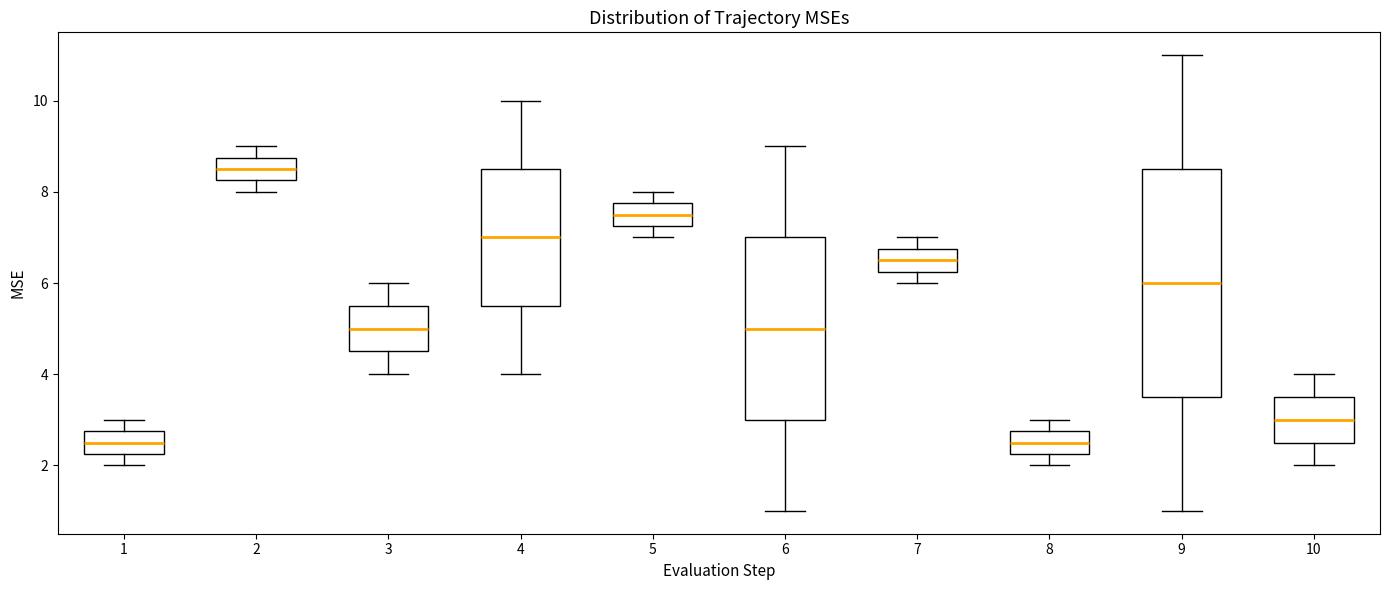

Reading left to right, transcribe this box plot: for each box, give where its median line is, the range the box spans, and where its two whiskers end, as read against the y-axis. The values are not printed on the chart, so give them approximately, as read against the axis.

1: median 2.6, box 2.2 to 2.8, whiskers 2.0 to 3.0
2: median 8.6, box 8.2 to 8.8, whiskers 8.0 to 9.0
3: median 5.0, box 4.6 to 5.6, whiskers 4.0 to 6.0
4: median 7.0, box 5.6 to 8.6, whiskers 4.0 to 10.0
5: median 7.6, box 7.2 to 7.8, whiskers 7.0 to 8.0
6: median 5.0, box 3.0 to 7.0, whiskers 1.0 to 9.0
7: median 6.6, box 6.2 to 6.8, whiskers 6.0 to 7.0
8: median 2.6, box 2.2 to 2.8, whiskers 2.0 to 3.0
9: median 6.0, box 3.6 to 8.6, whiskers 1.0 to 11.0
10: median 3.0, box 2.6 to 3.6, whiskers 2.0 to 4.0